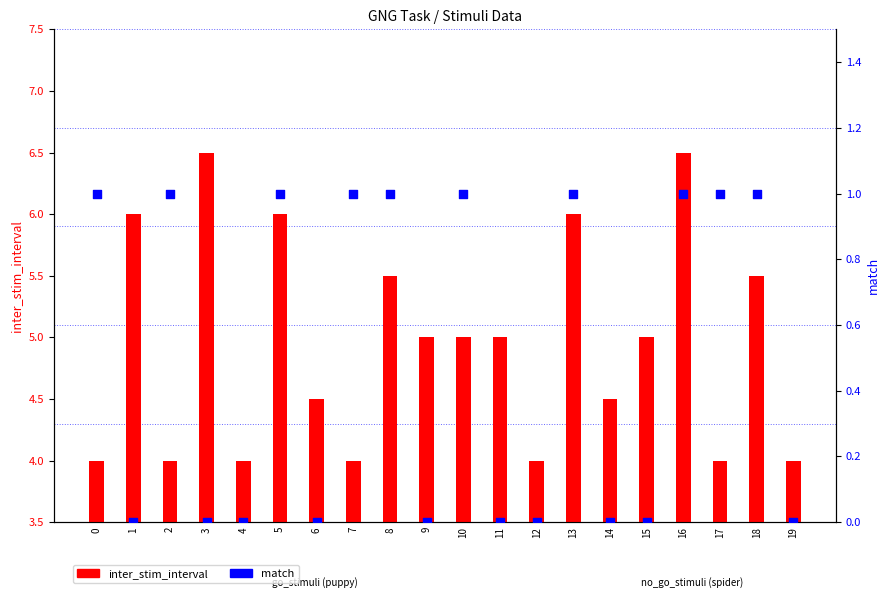

Which series has the largest total across all categories?

inter_stim_interval